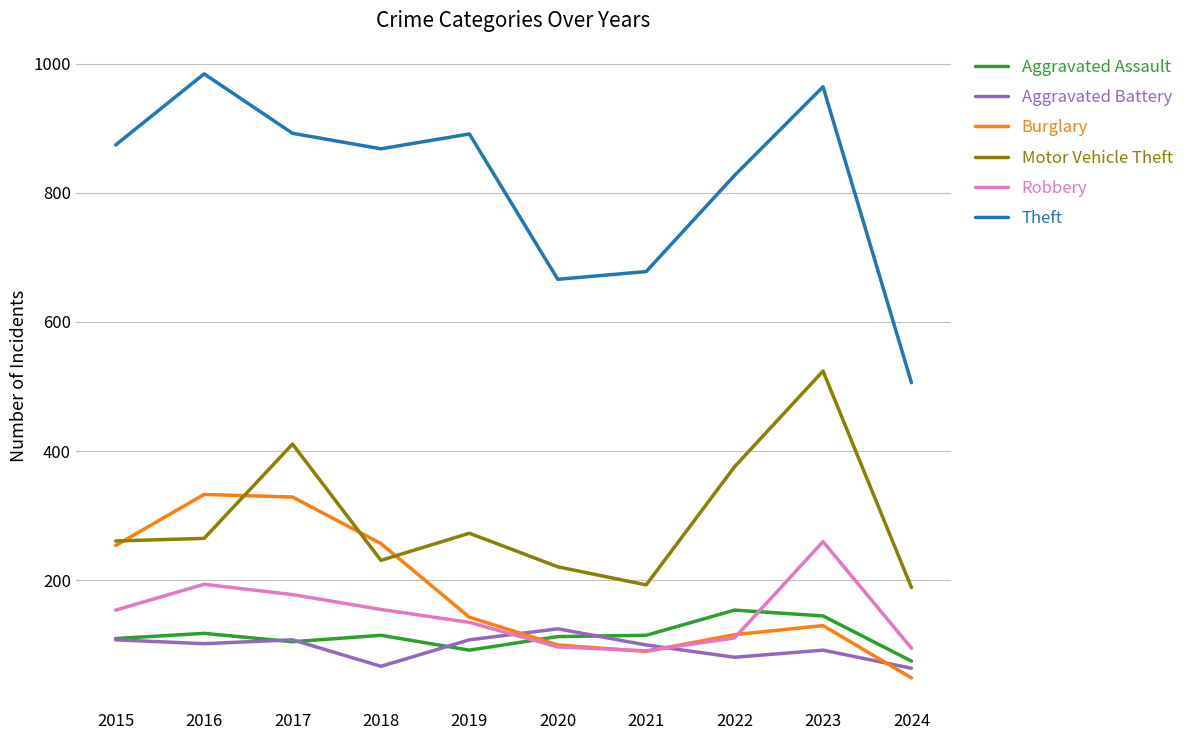

Where is Motor Vehicle Theft nearest to the value 356?

2022